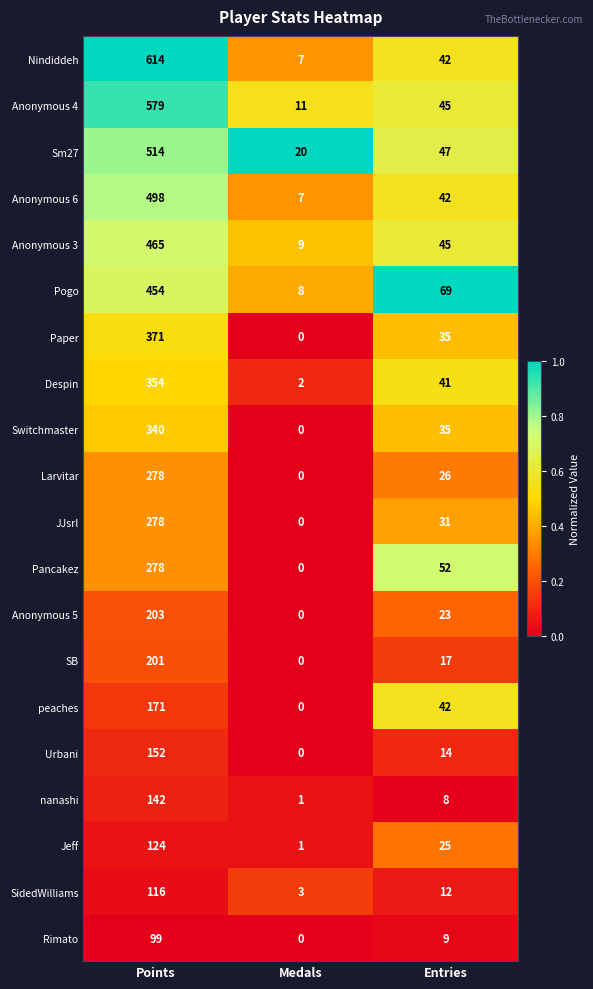

Count the number of categories in the chart.

3